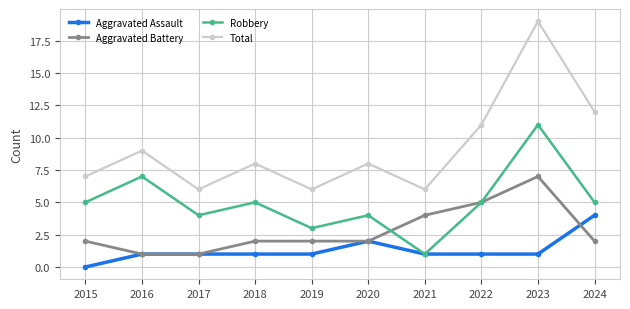

True or false: Total has more than 0 points higher than both neighbors.

True